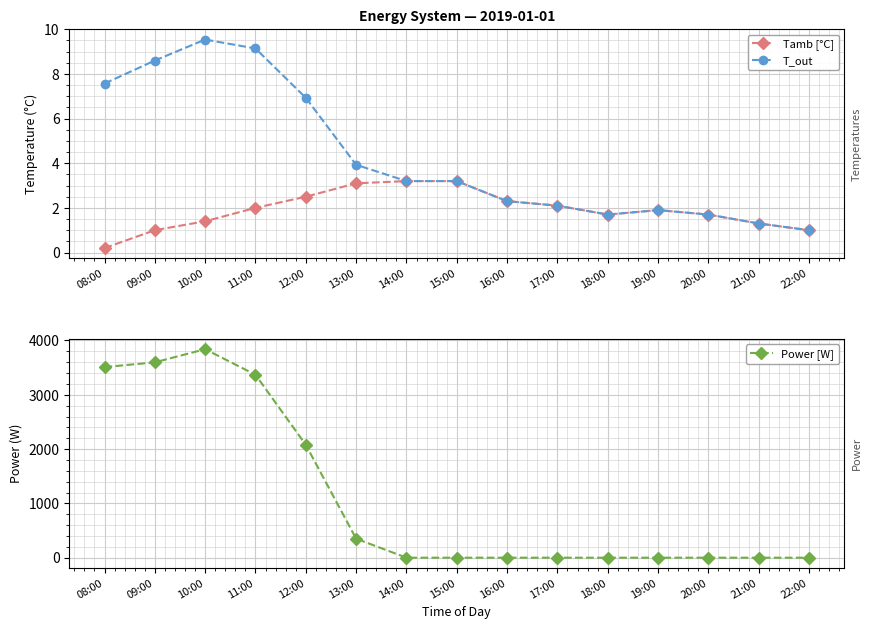

Between 08:00 and 12:00, which is larger?

12:00